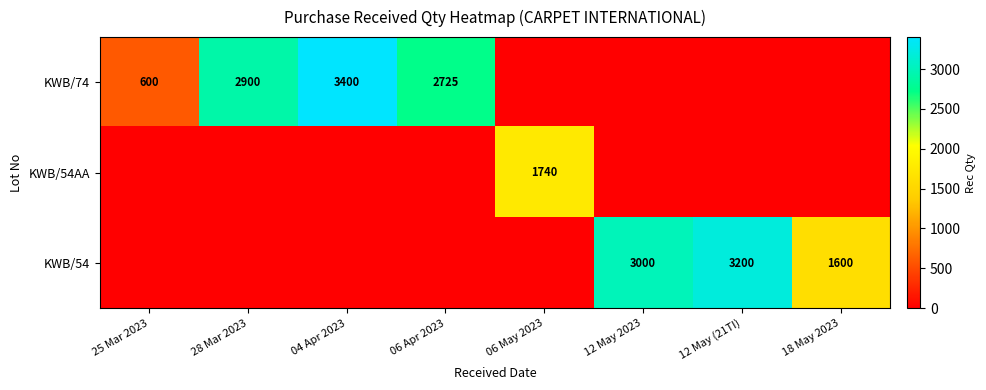

The value of KWB/54 at 12 May 2023 is 3000. True or false?

True